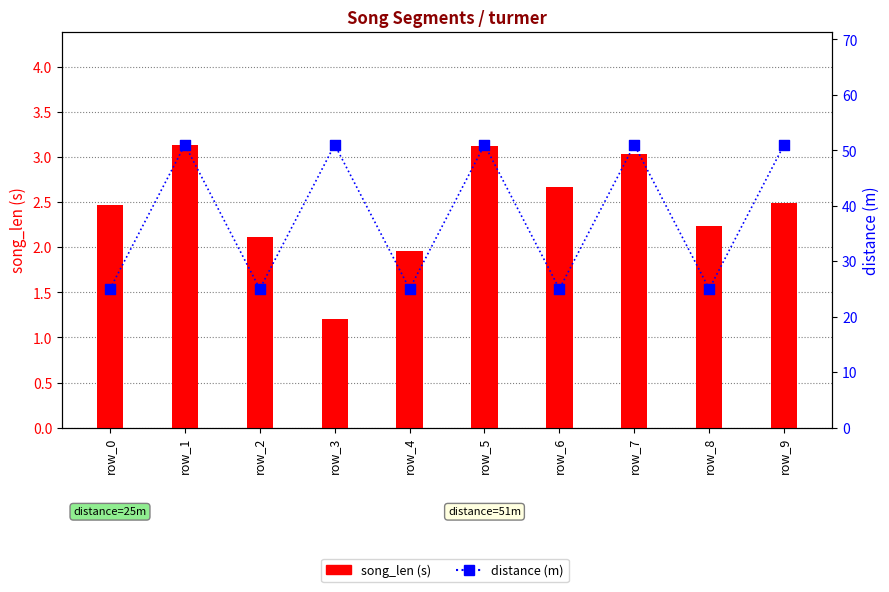

What are all the series names shown in the legend?

song_len, distance